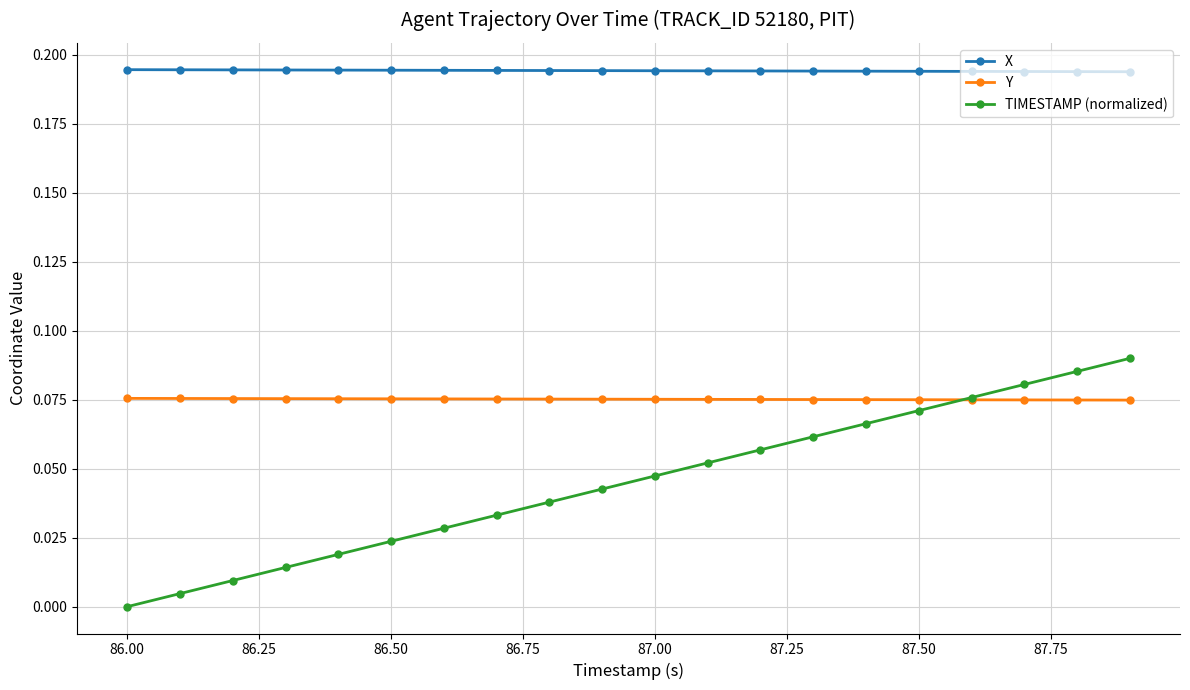

Is this an area chart (filled region under the line)?

No